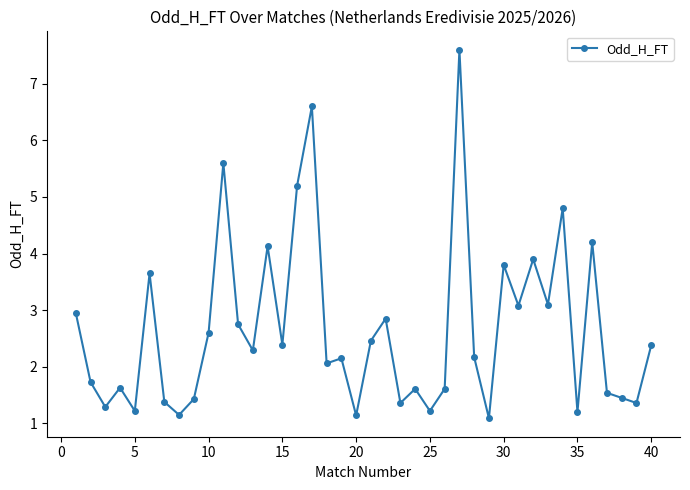

What is the greatest value displayed?

7.6